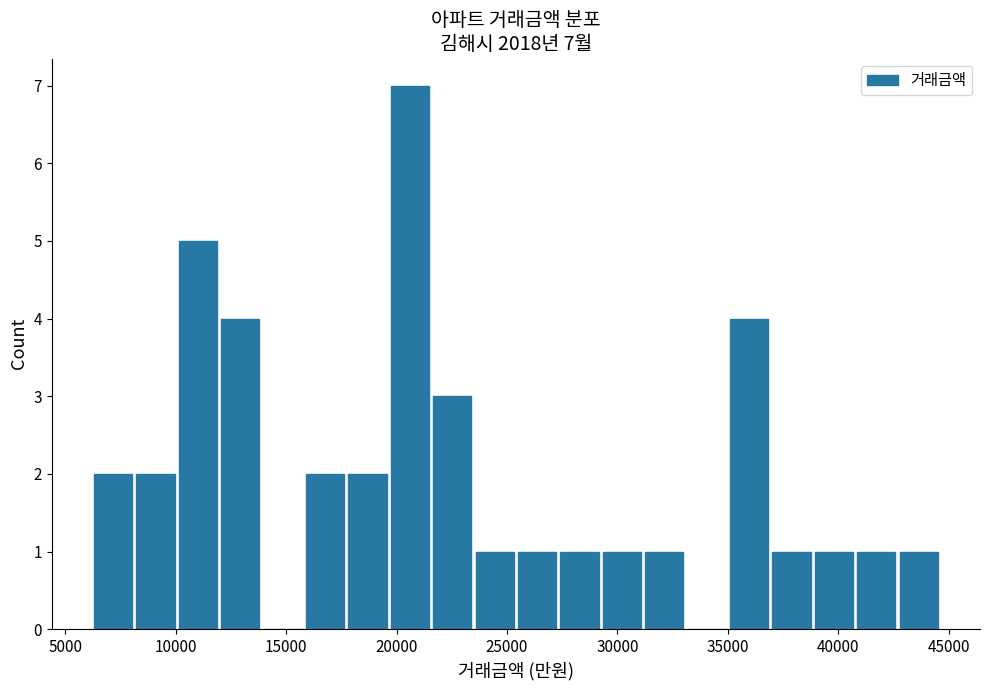

Around what value on the x-axis is the tallest bar? Give the approximate position of its centre, as read against the axis.

20500